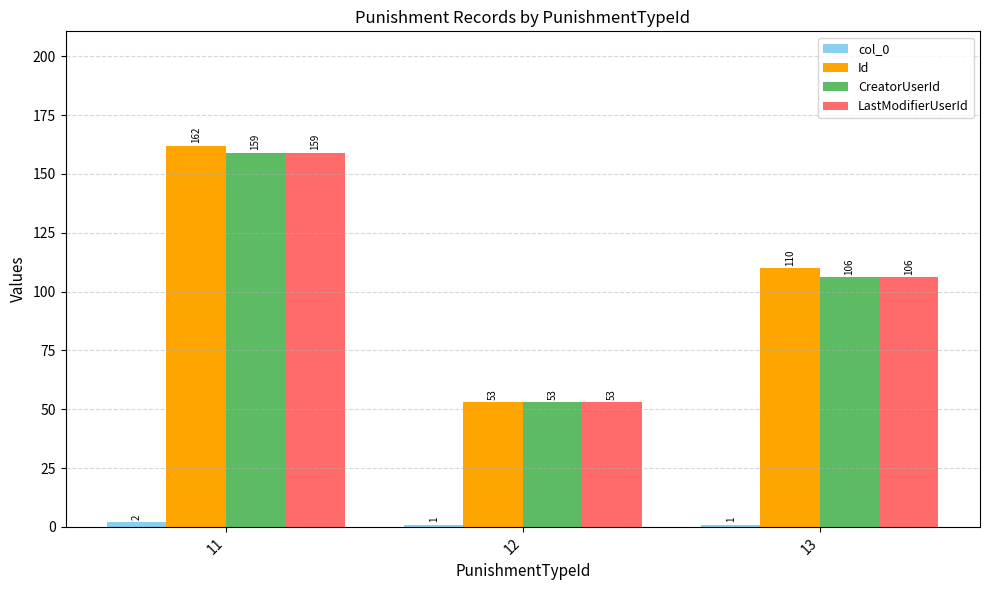

Between 11 and 12, which series saw the biggest shift?

Id